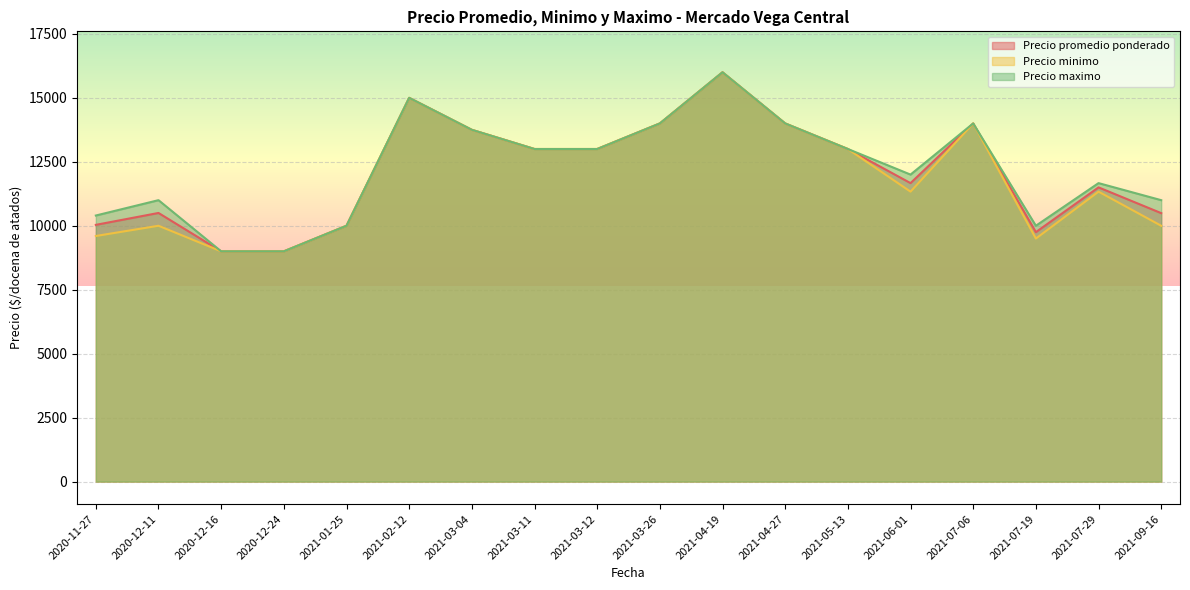

What is the difference between the maximum and minimum values in the Precio maximo series?

7000.0